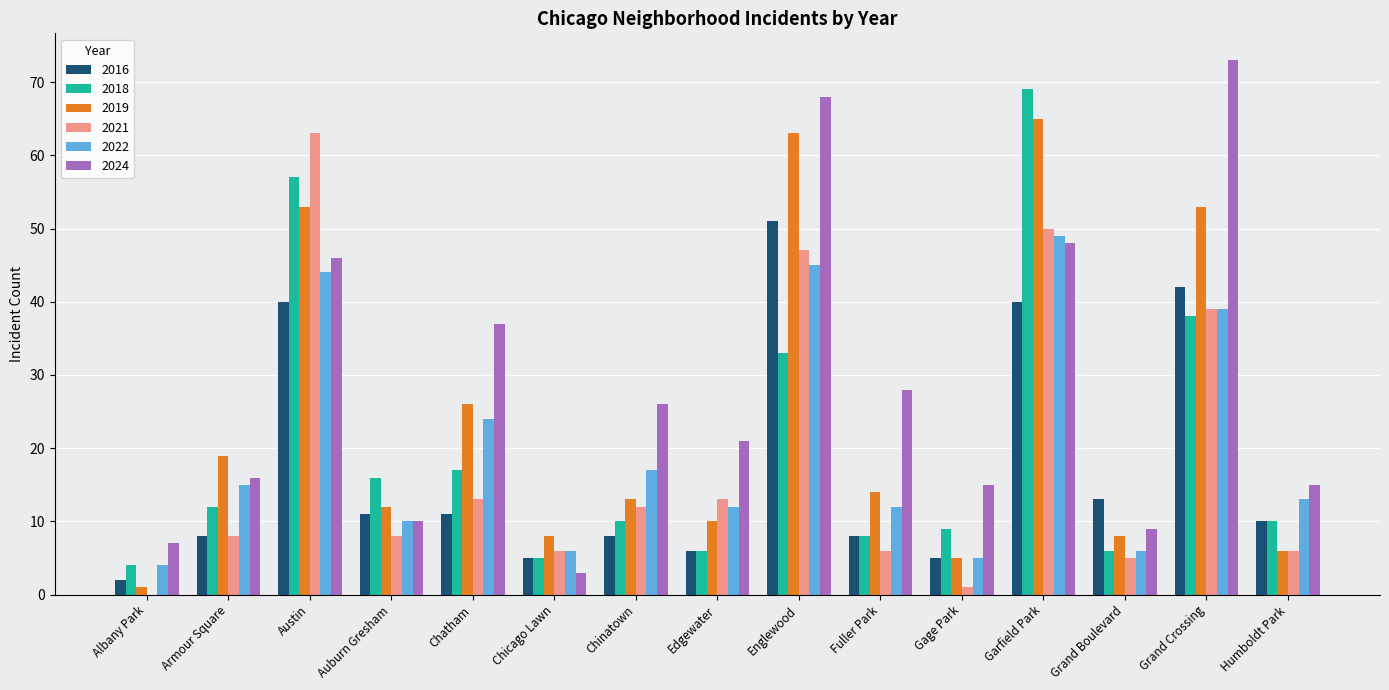

What is the sum of the 2016 values at Armour Square and Chinatown?

16